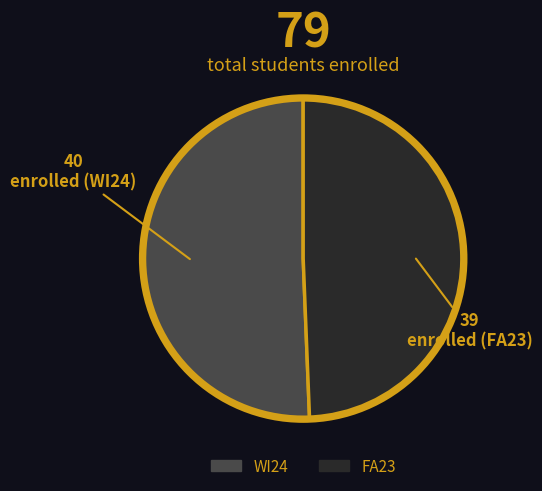

What is the smallest slice in the pie chart?

FA23